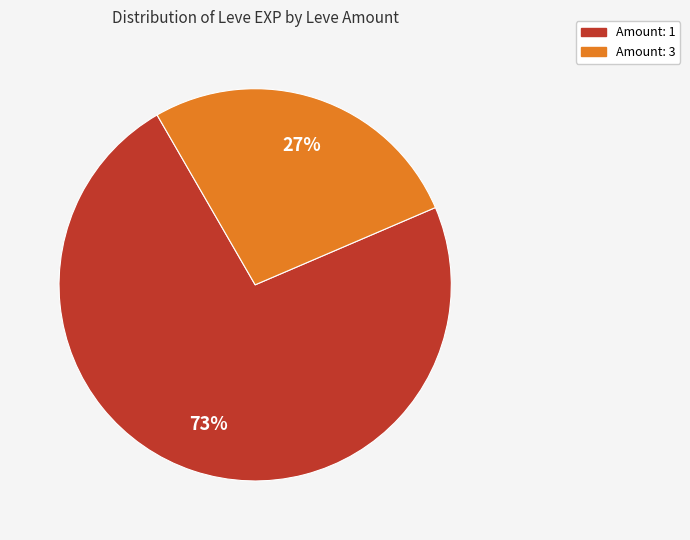

Which slice is the largest?

Amount: 1